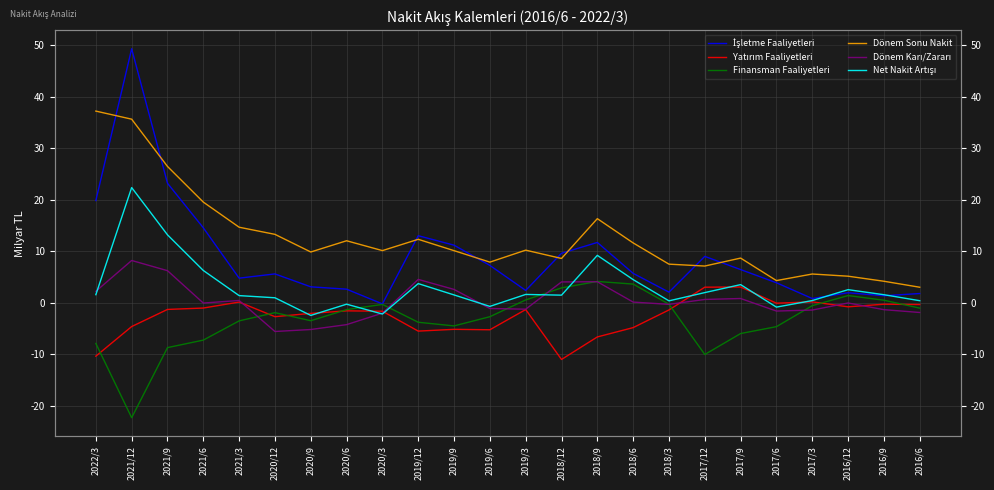

The value of Finansman Faaliyetleri at 2021/9 is -8.7. True or false?

True